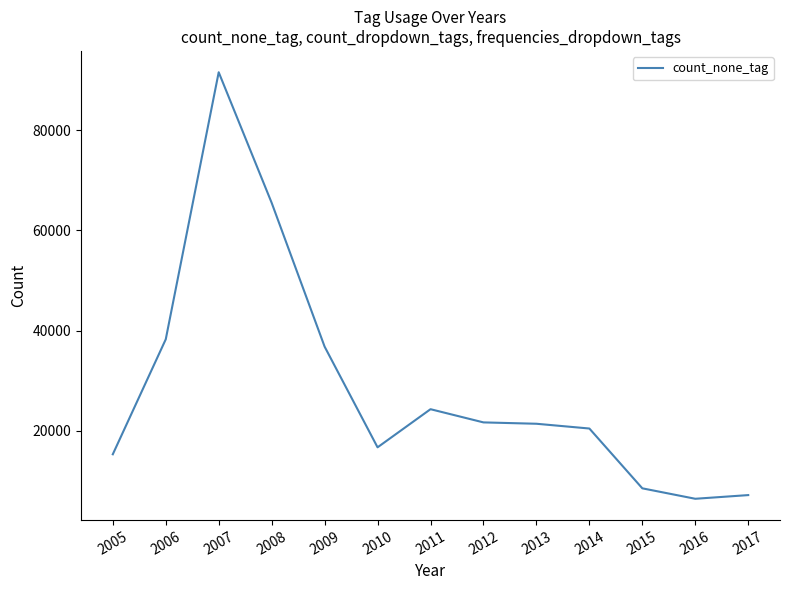

The value at 2017 is 2467. True or false?

False